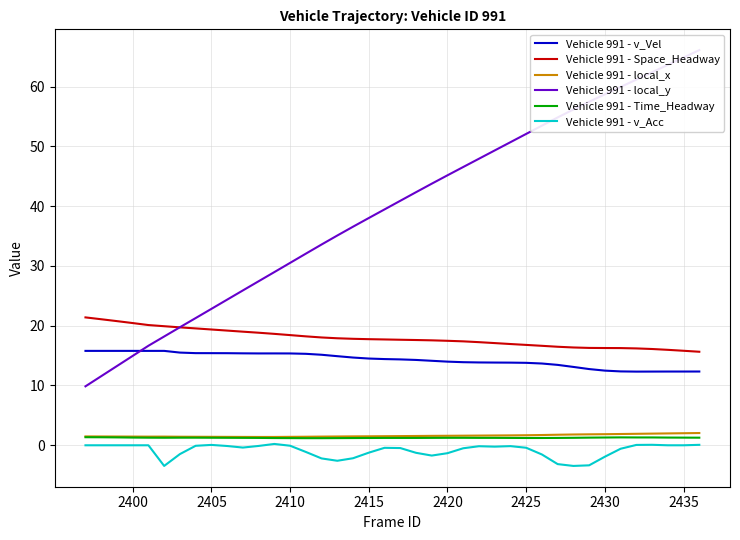

What is the greatest value displayed?

66.1